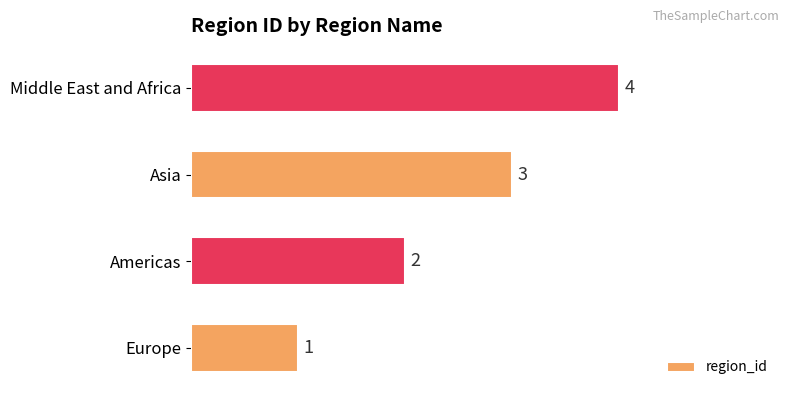

List the labels in order of value, largest first.

Middle East and Africa, Asia, Americas, Europe